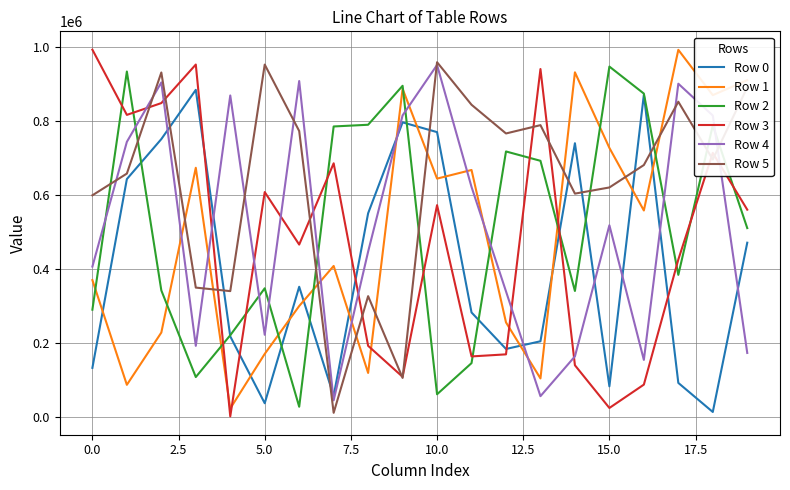

Which series has the largest total across all categories?

Row 5